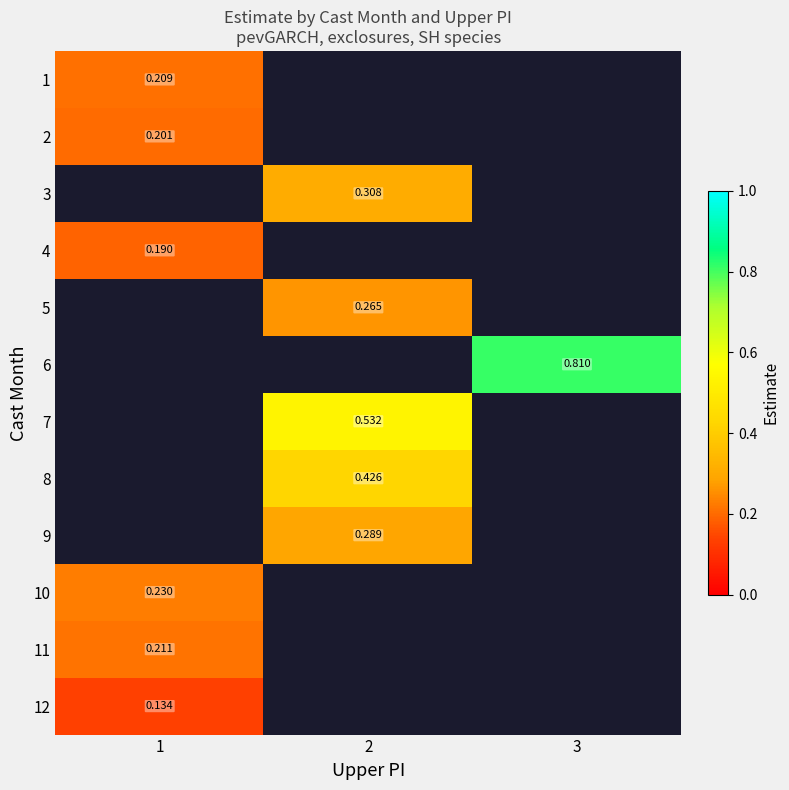

Where does the 9 series first go above 0?

2